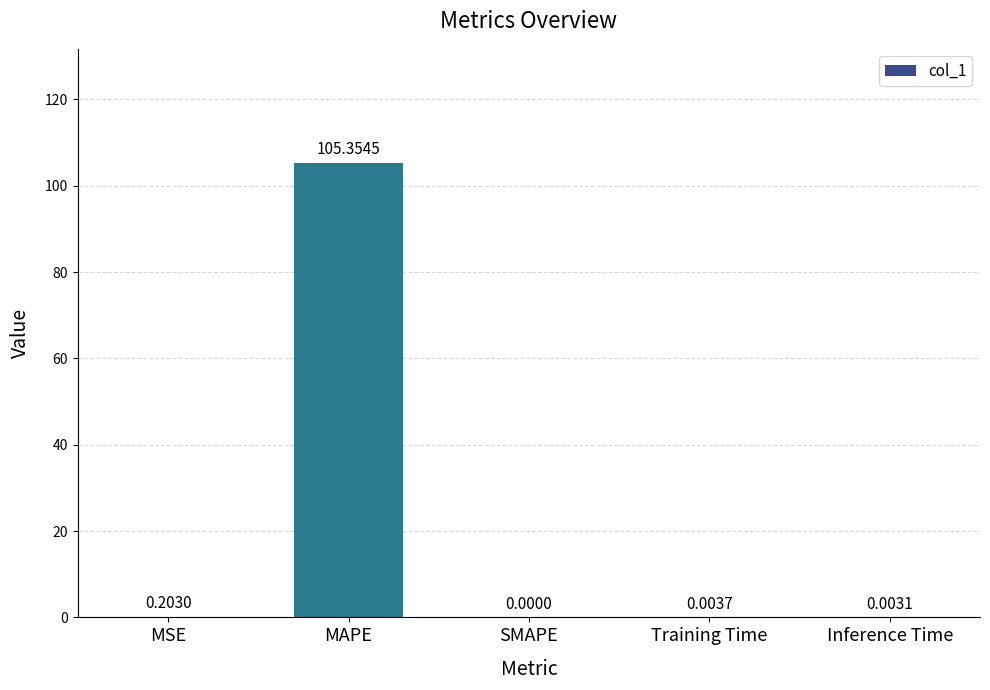

What is the greatest value displayed?

105.4